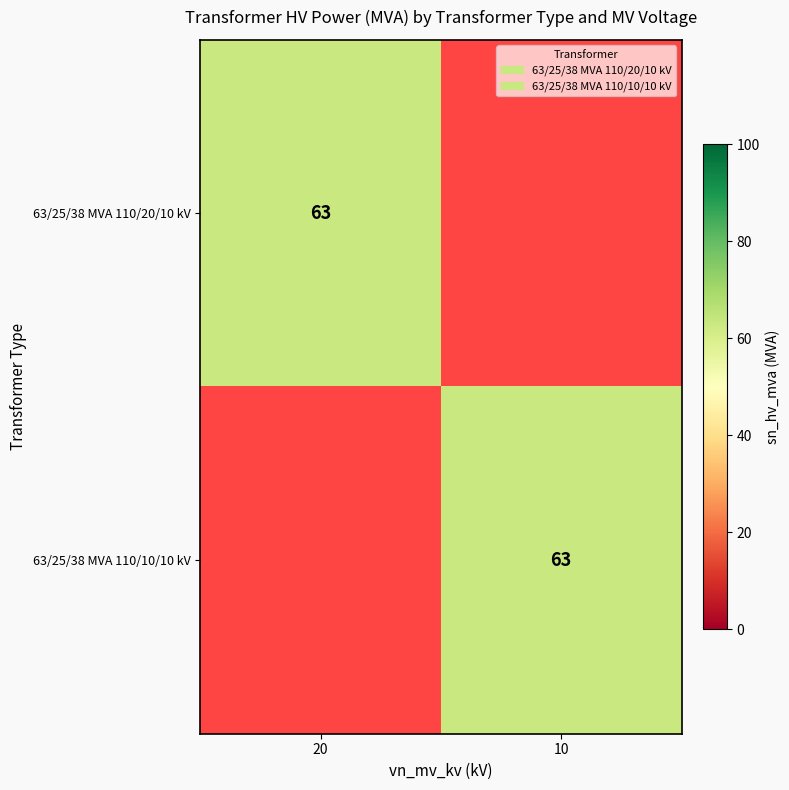

Is it true that 63/25/38 MVA 110/10/10 kV equals 17 at 10?

False